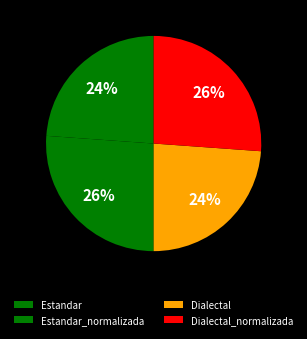

To the nearest percent, what is the difference between the largest and smallest slice percentages?

2%